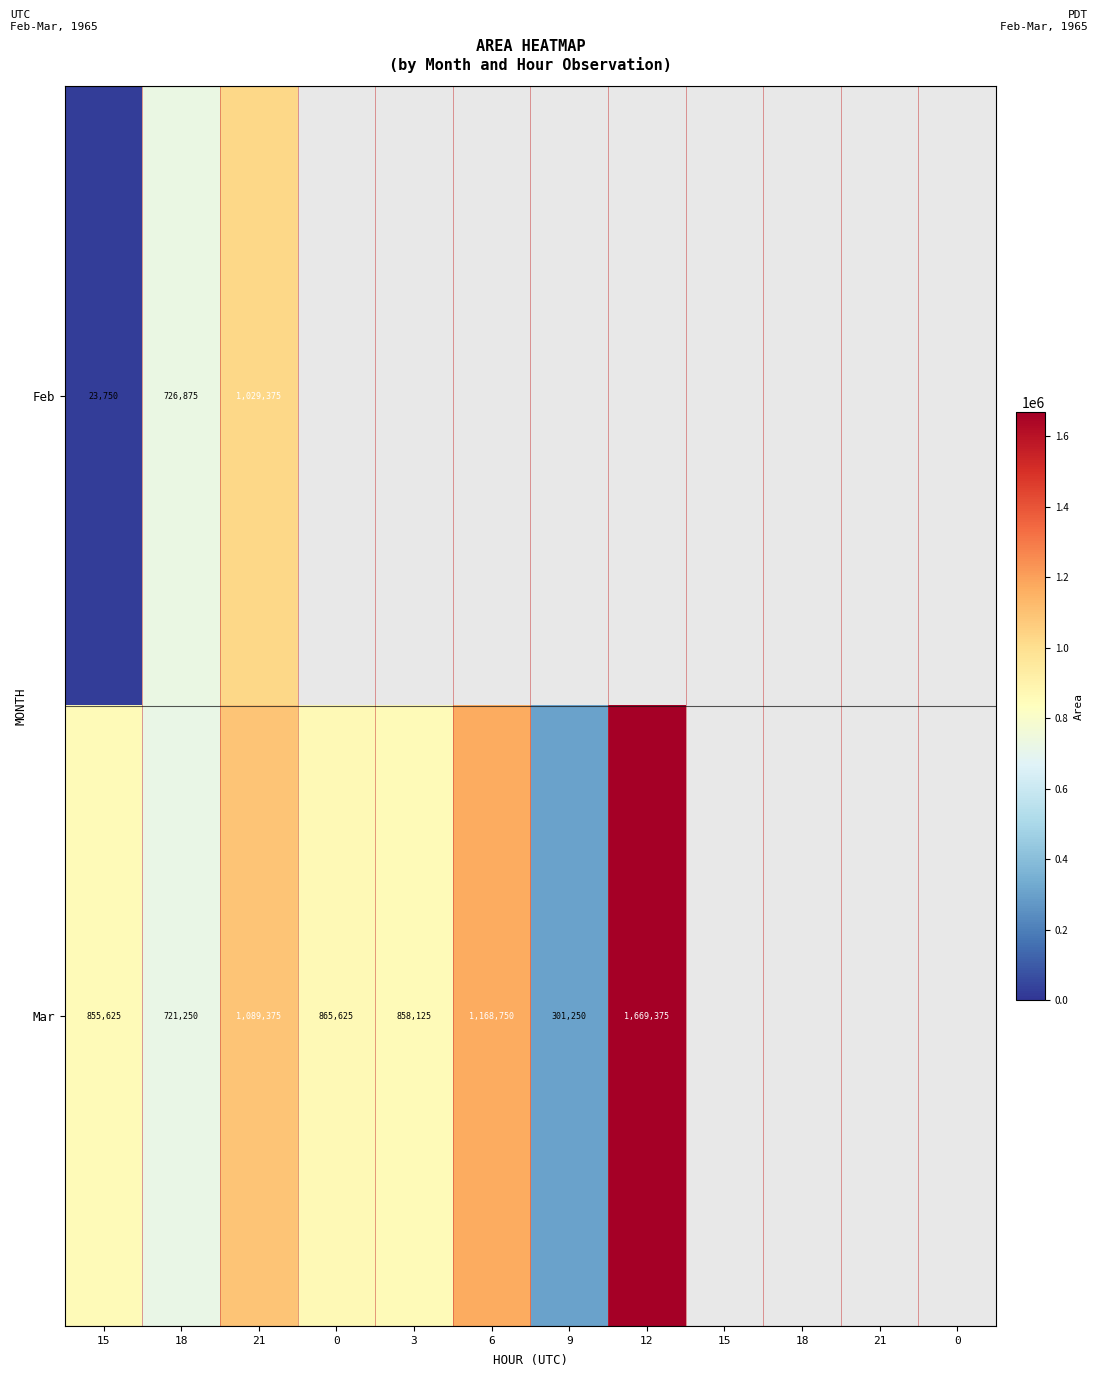

List the series in order of their overall mean, lowest first.

Feb, Mar